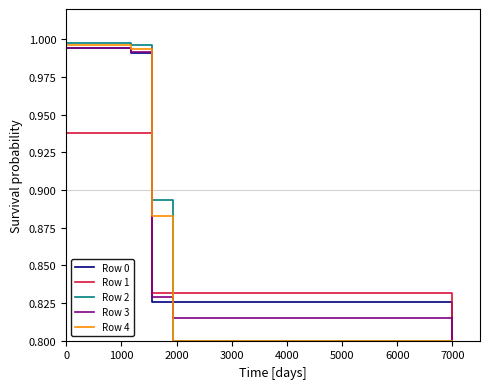

What is the difference between the second highest and minimum values in the Row 0 series?

0.2